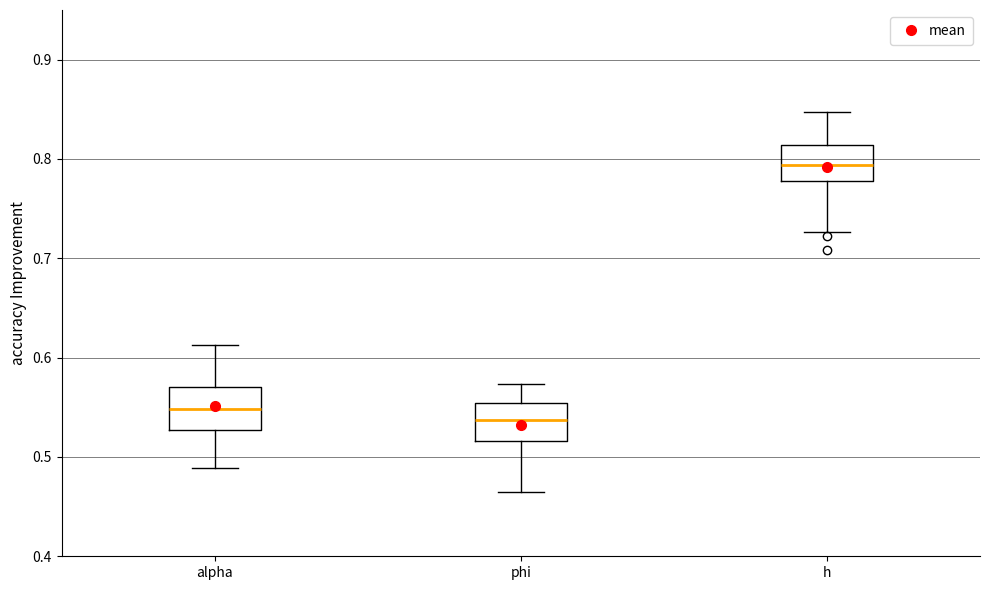

Which box has the highest median line?

h